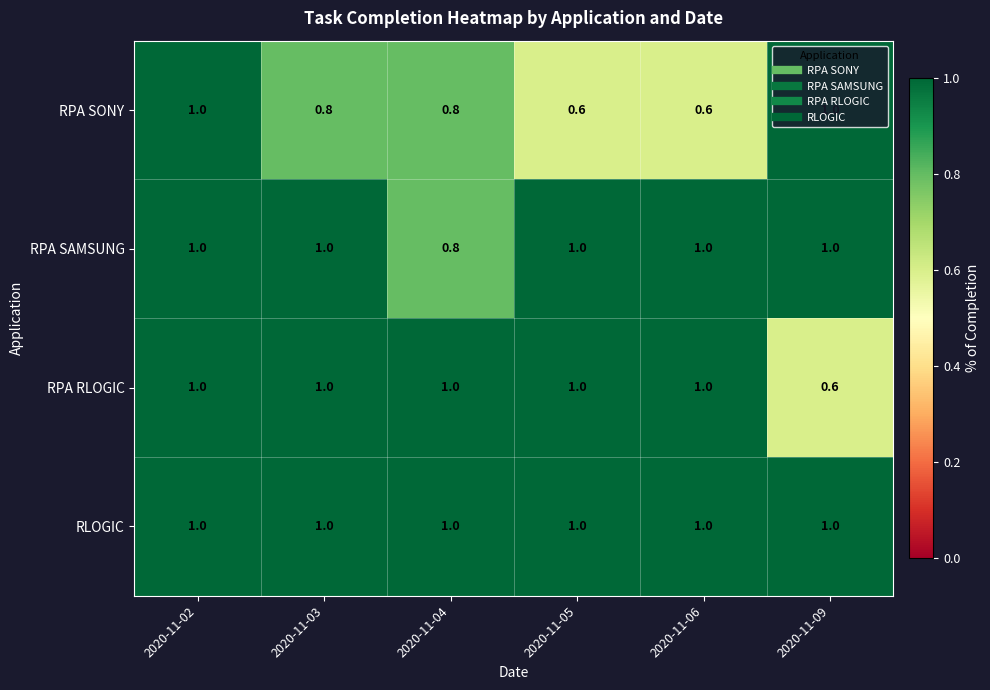

Is it true that RPA SAMSUNG equals 1.0 at 2020-11-05?

True